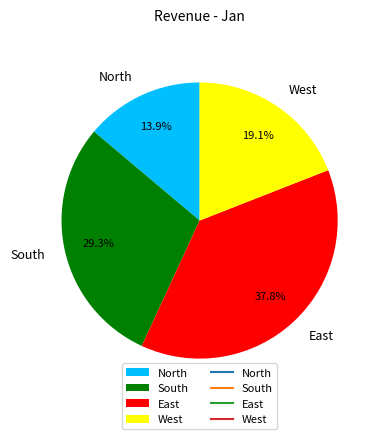

Which slice is the largest?

East